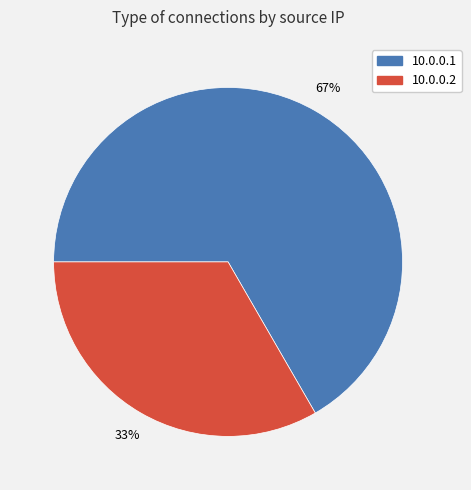

Count the number of slices in the pie.

2